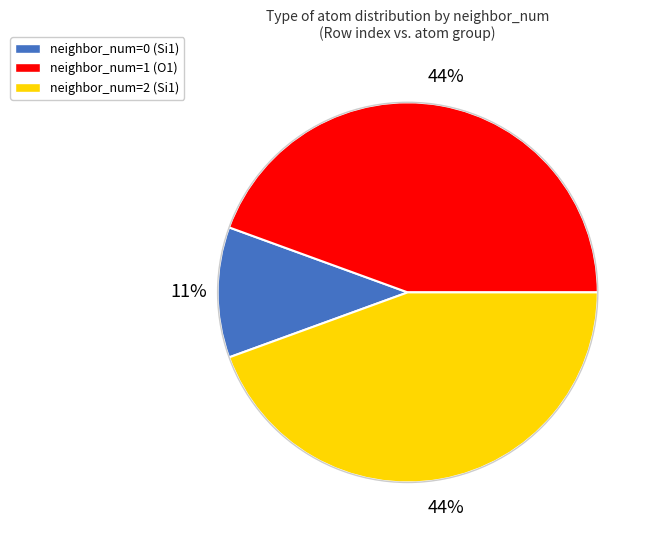

Is there a majority slice in this chart?

No